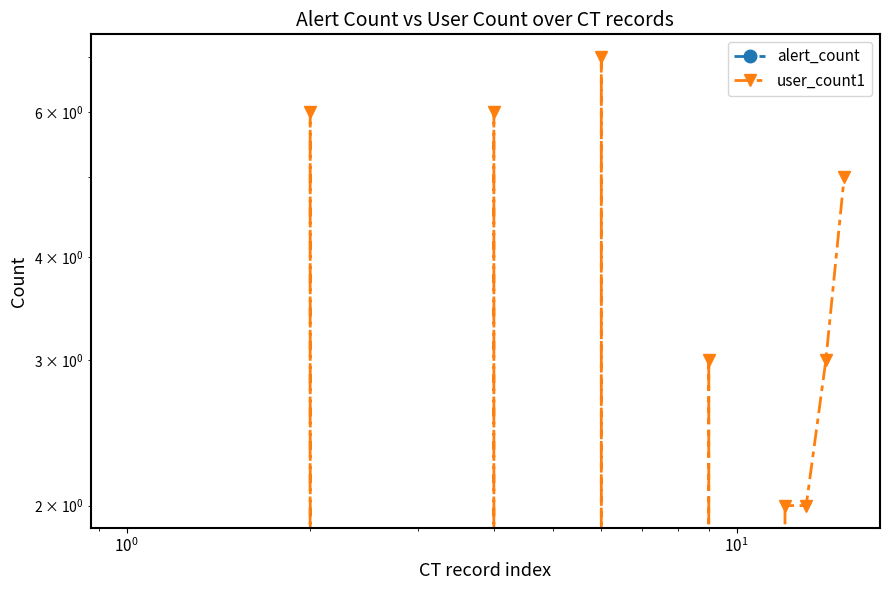

True or false: user_count1 has more than 0 interior local peaks.

True